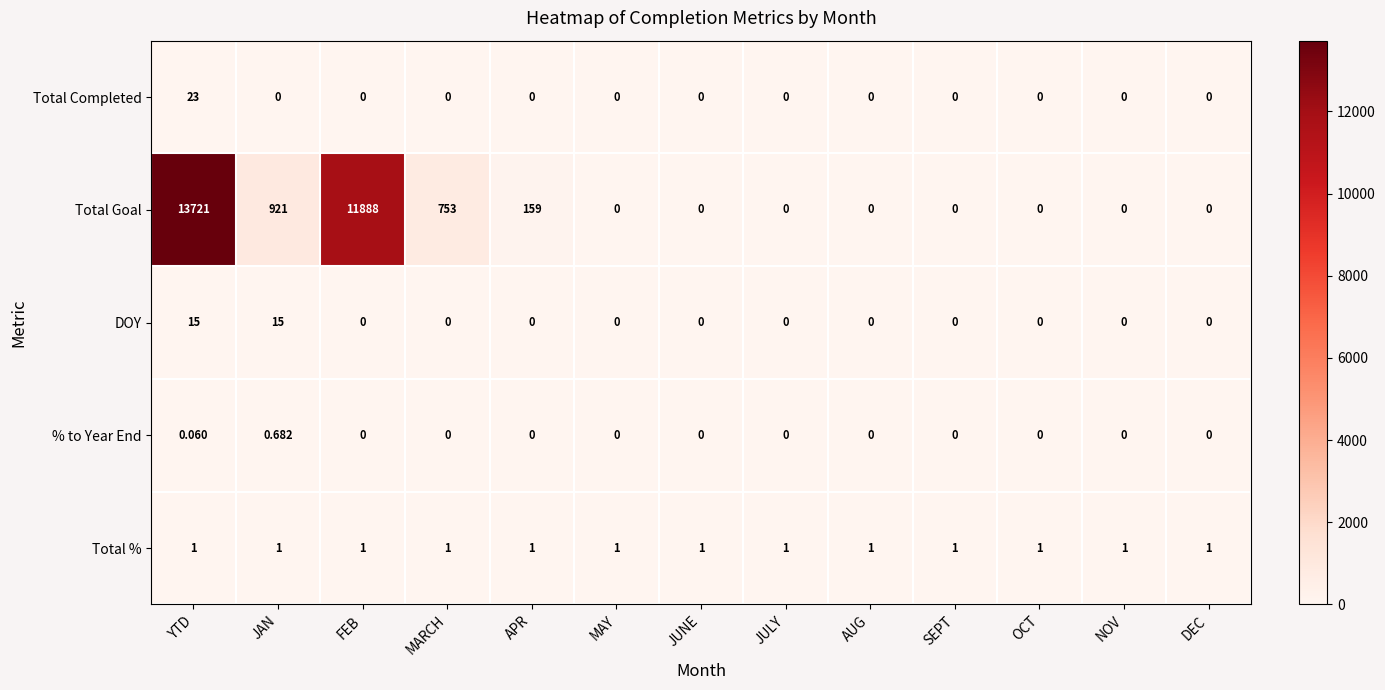

At which label is Total Goal closest to 6860?

FEB